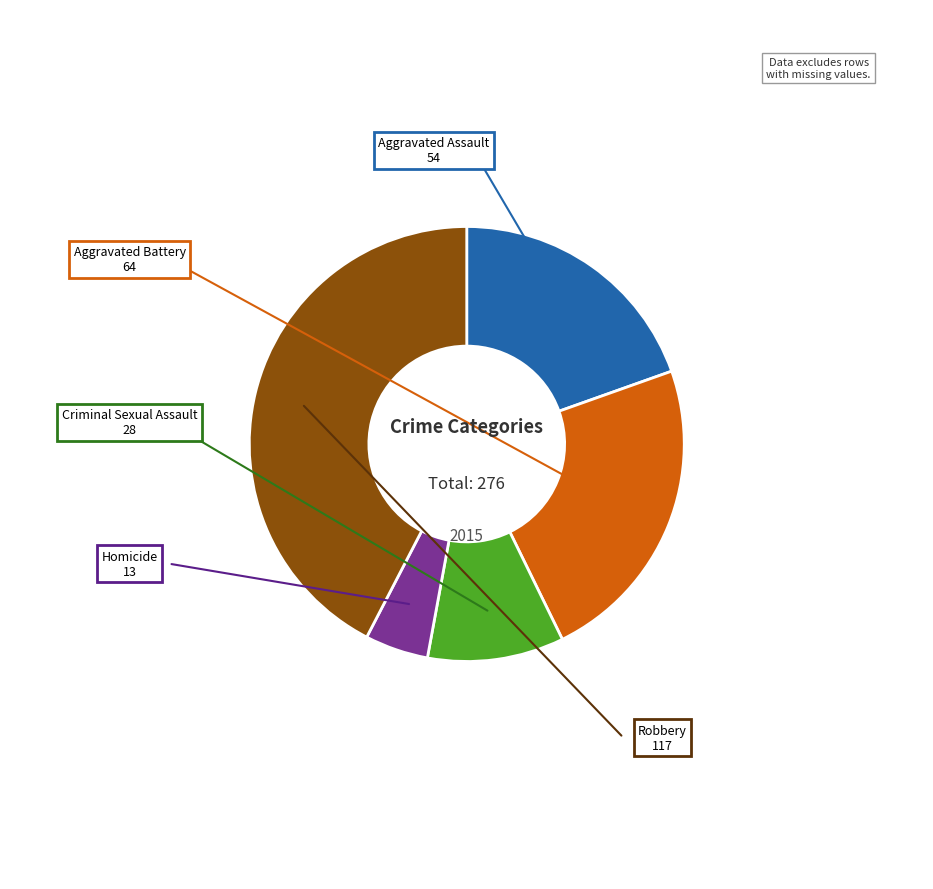

Does any single category account for the majority?

No